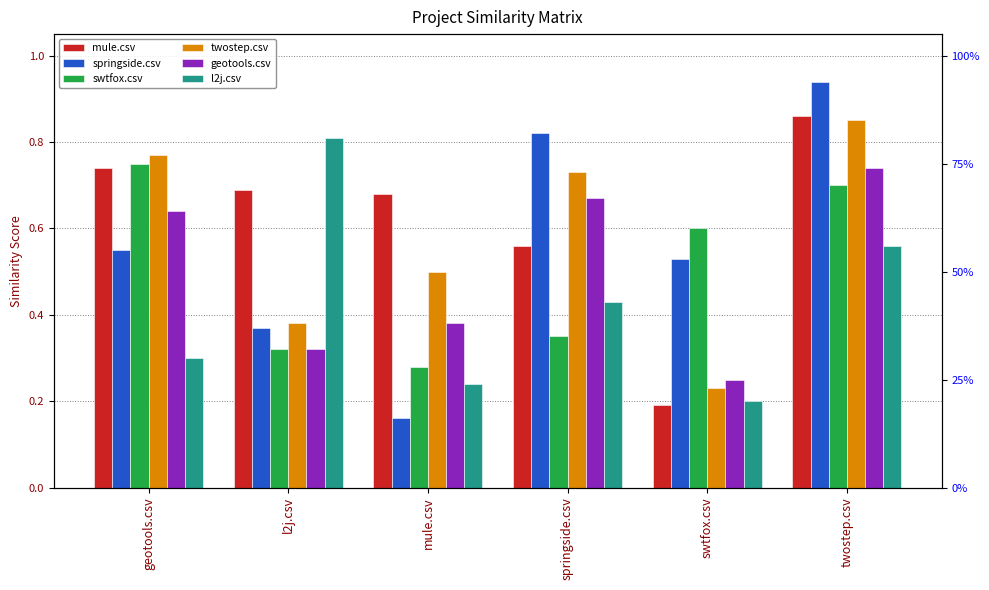

Where is mule.csv nearest to the value 0?

swtfox.csv